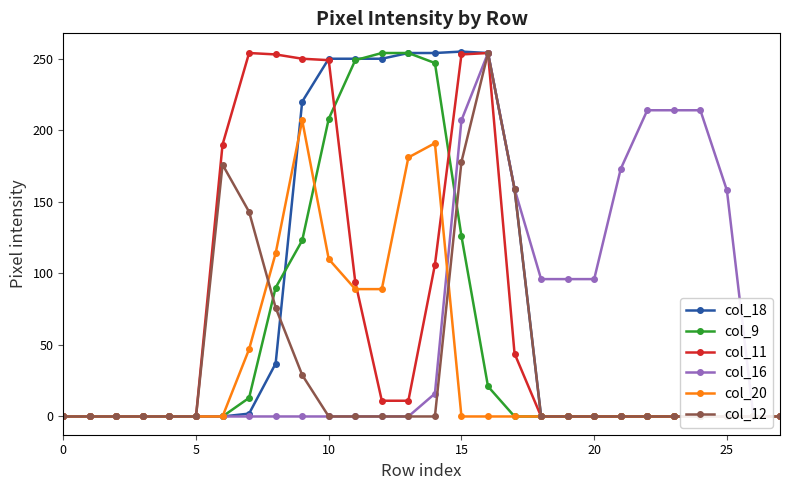

How many values in the col_18 series exceed 0?

11